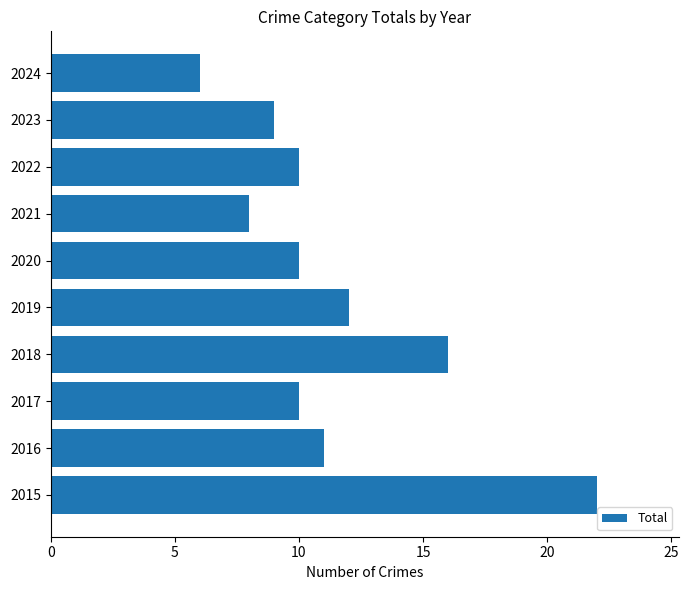

Approximately how many times larger is the value at 2019 compared to 2020?

1.2